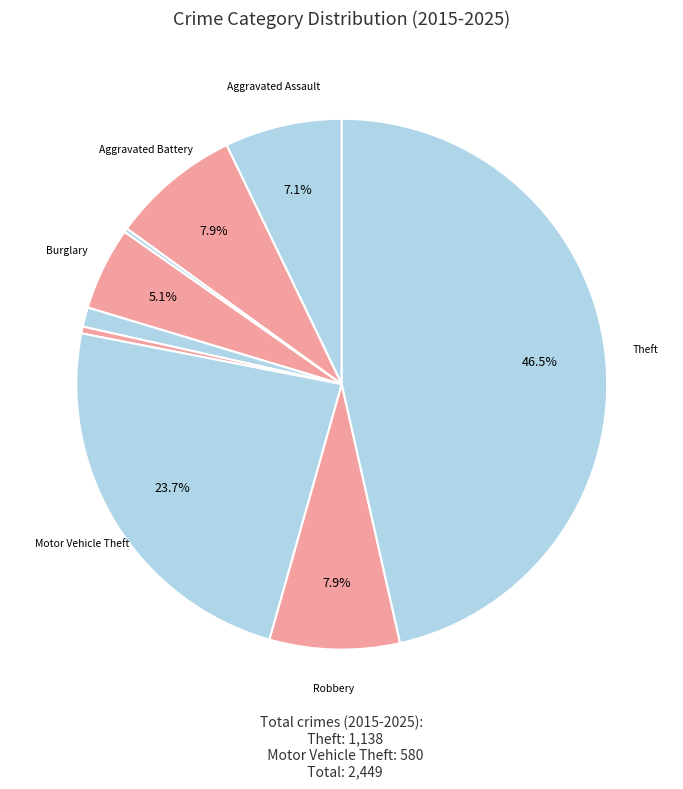

Rank the categories by value from lowest to highest.

Arson, Homicide, Criminal Sexual Assault, Burglary, Aggravated Assault, Aggravated Battery, Robbery, Motor Vehicle Theft, Theft